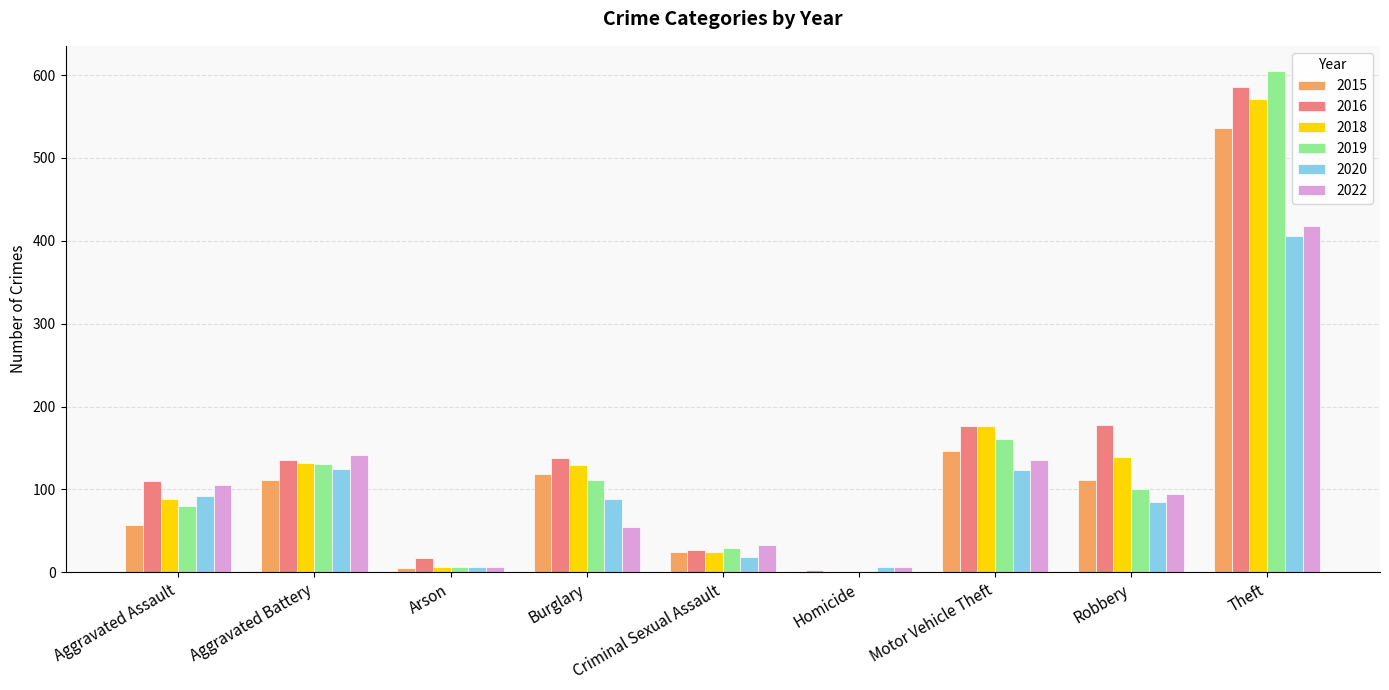

How many series are shown in this chart?

6